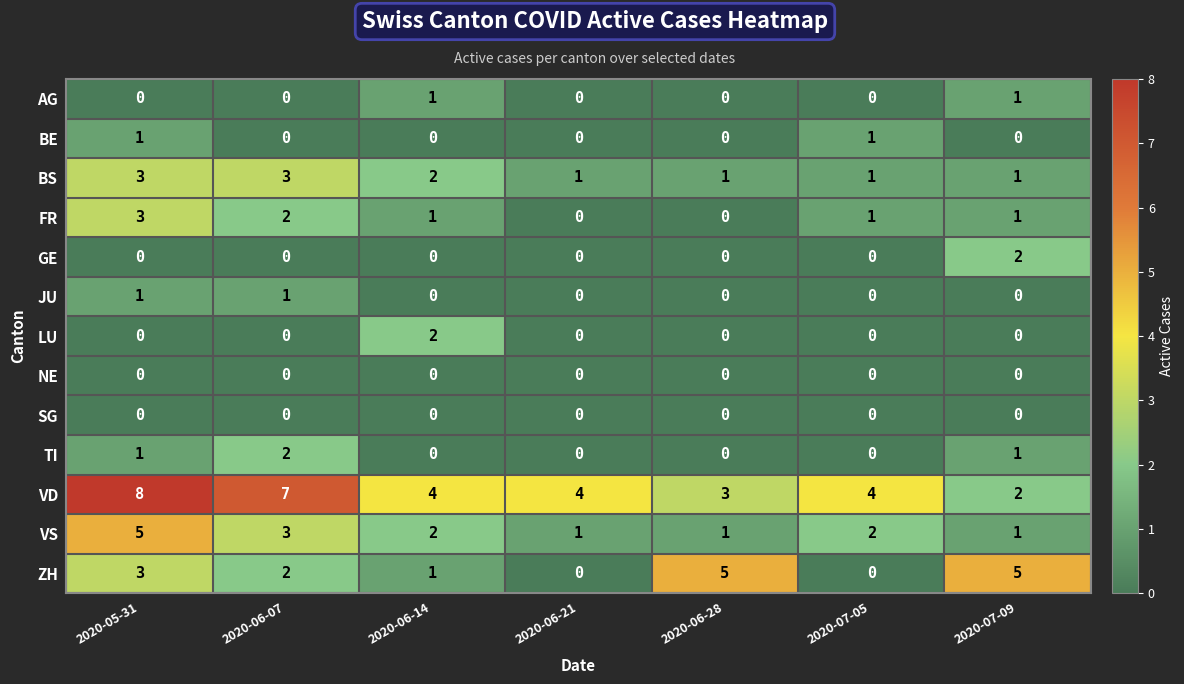

Where does the VS series first go above 2?

2020-05-31